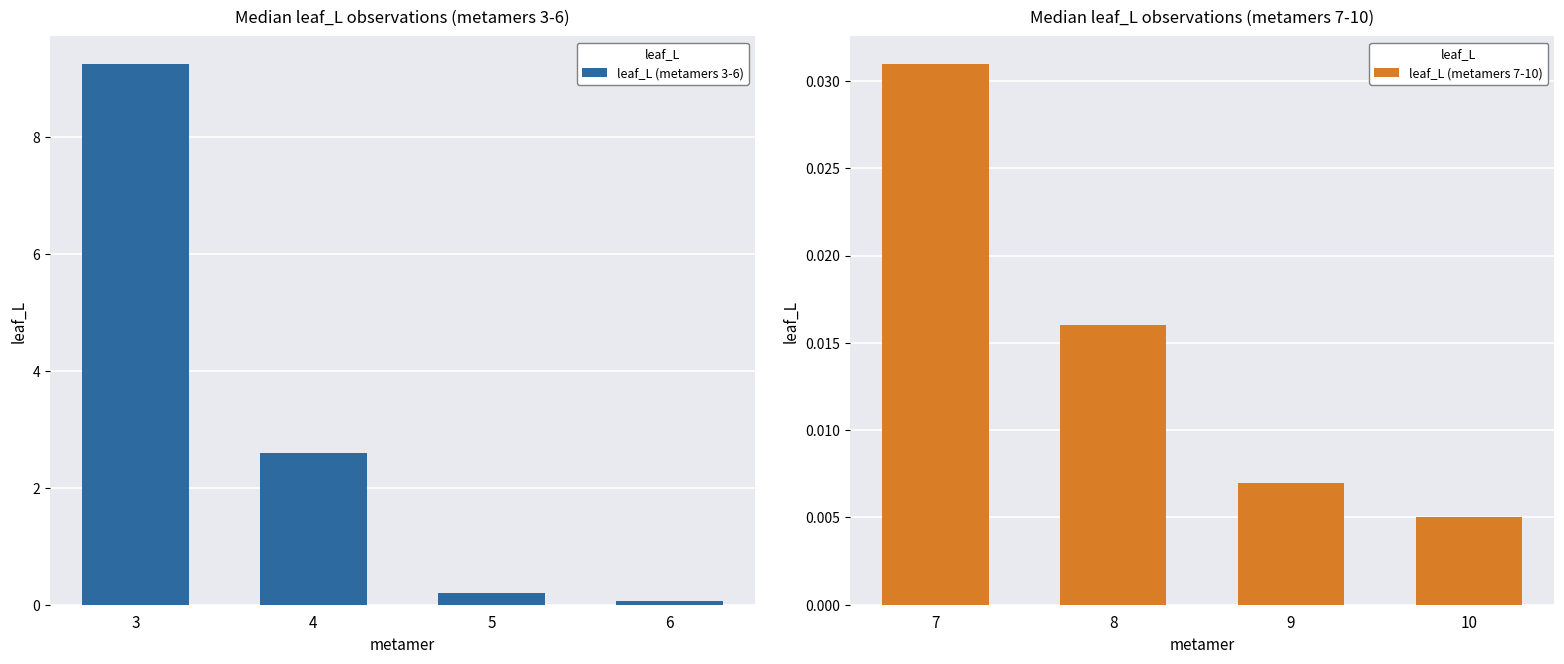

Count the number of data series in this chart.

2